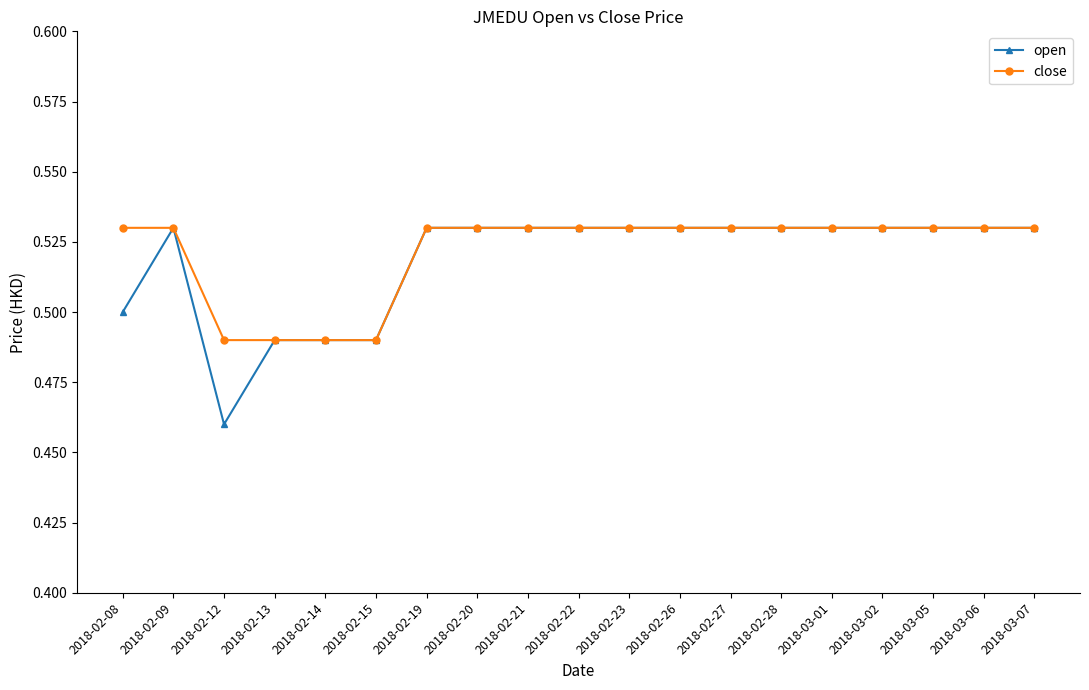

What position from the left is 2018-03-05?

17